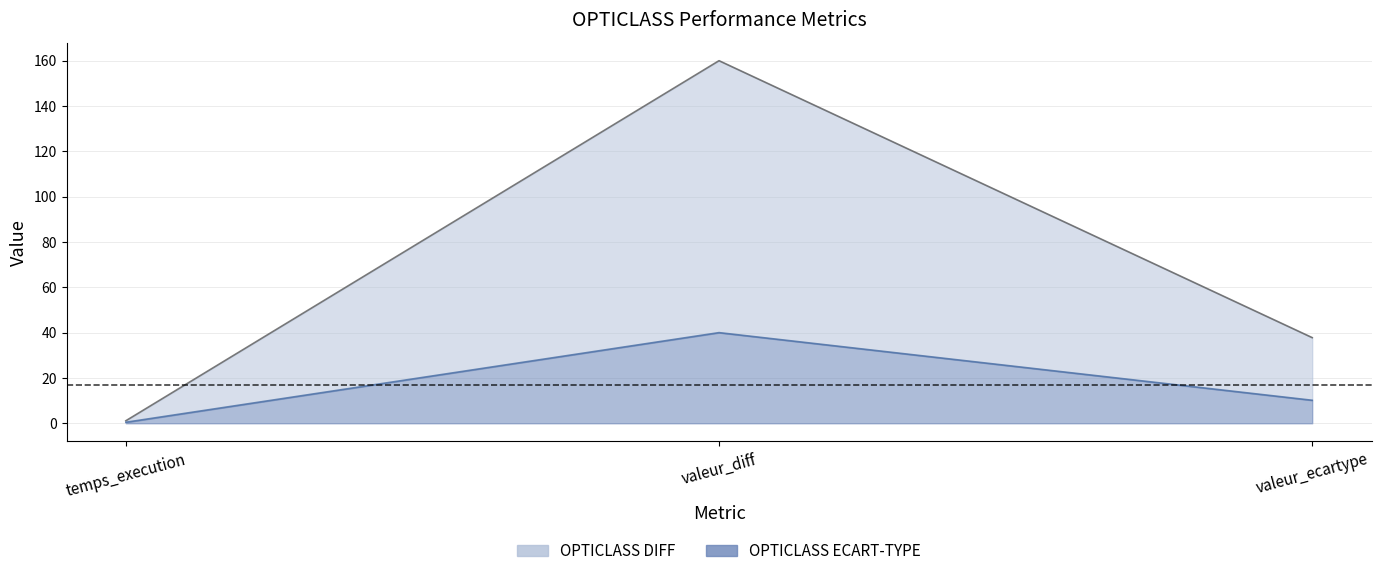

Rank the series by their average value, from highest to lowest.

OPTICLASS DIFF, OPTICLASS ECART-TYPE